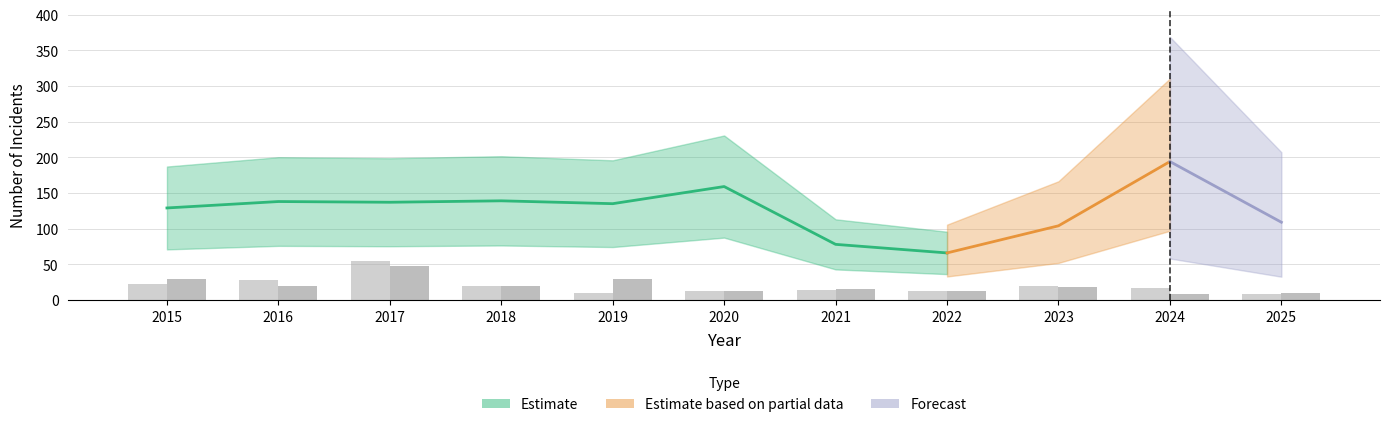

True or false: Theft has a value of 78 at 2021.

True